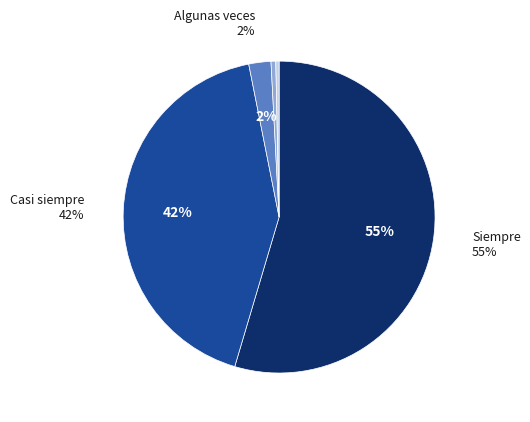

What is the ratio of the value at Nunca to the value at Casi nunca?

0.7